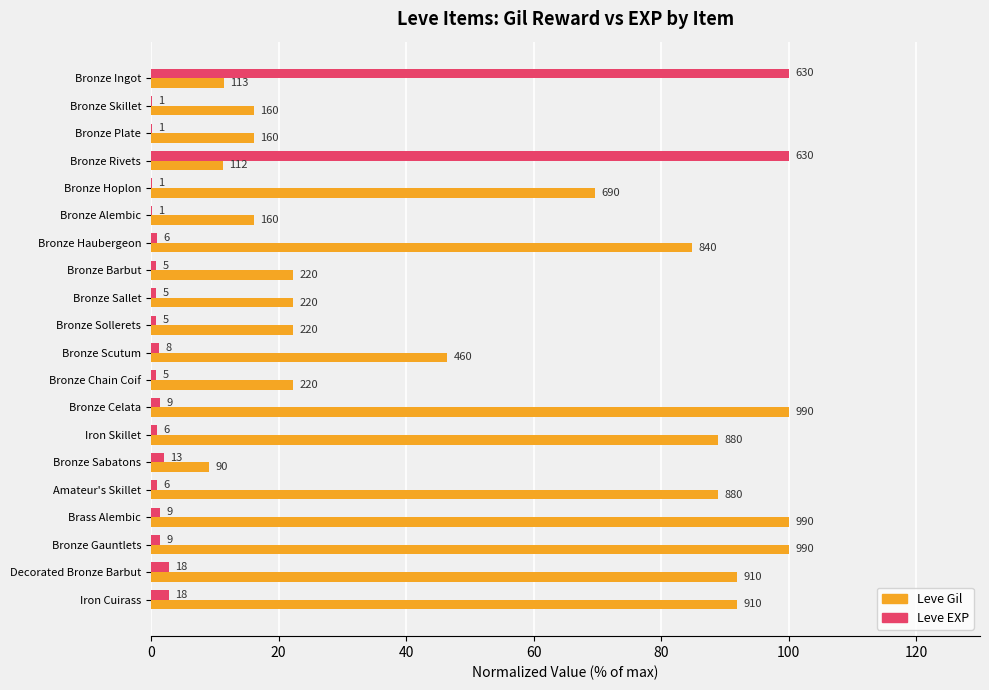

What are all the series names shown in the legend?

Leve Gil, Leve EXP